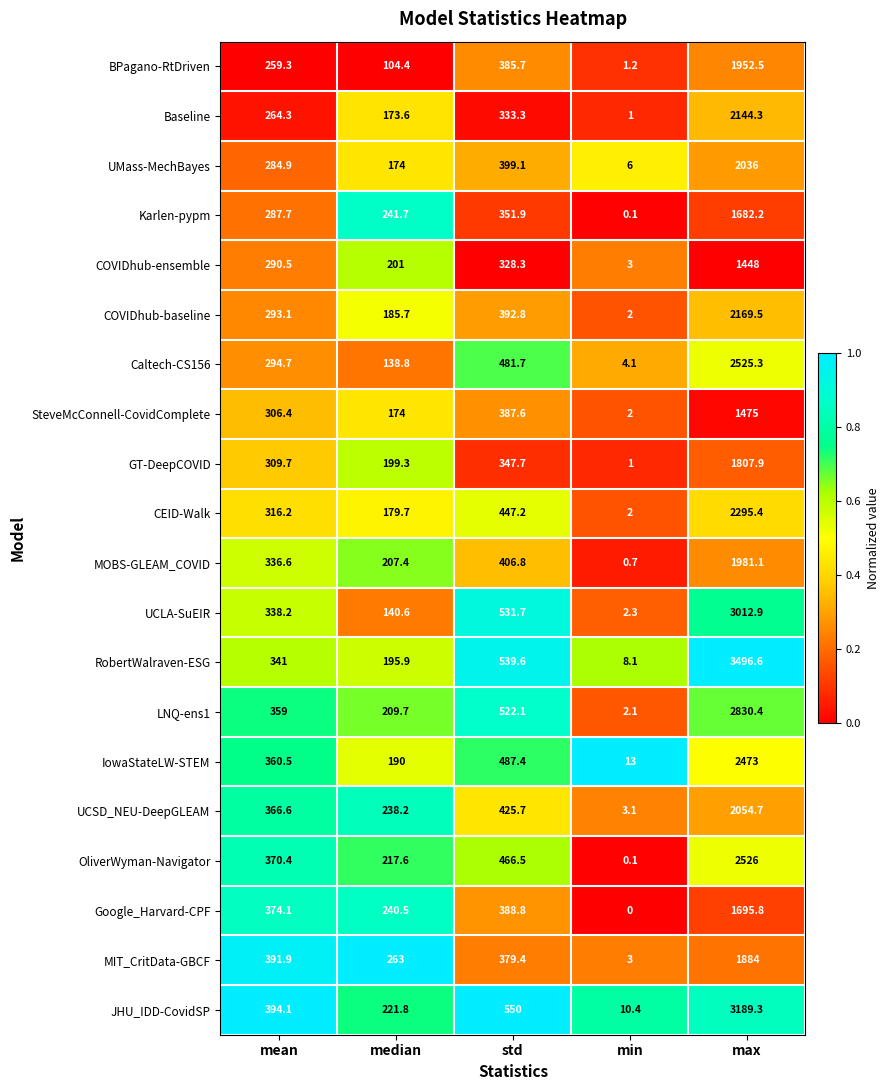

Where is LNQ-ens1 nearest to the value 1416?

std